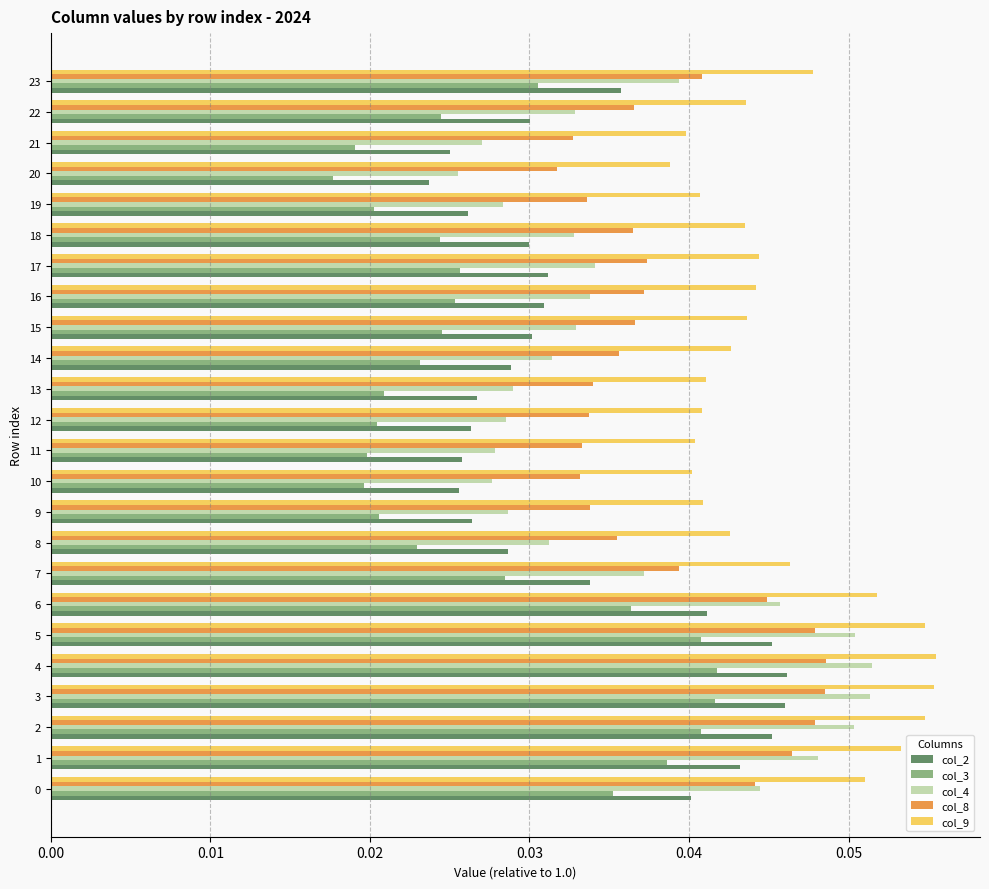

What is the sum of all col_2 values?

0.8